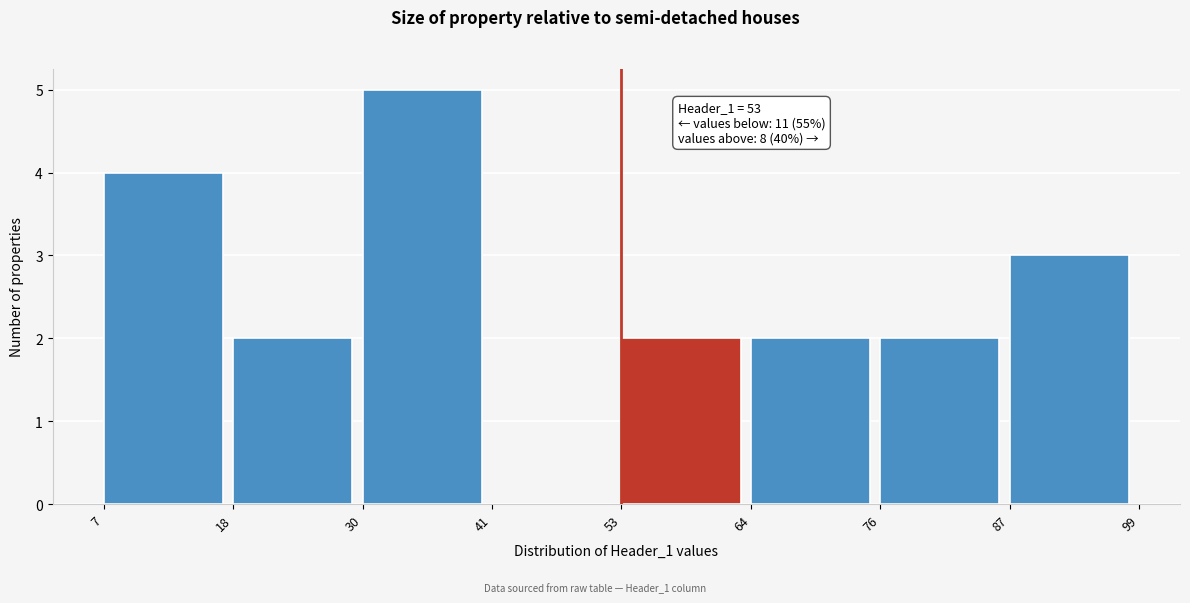

Over which range of the x-axis is the bar tallest?

30 to 41